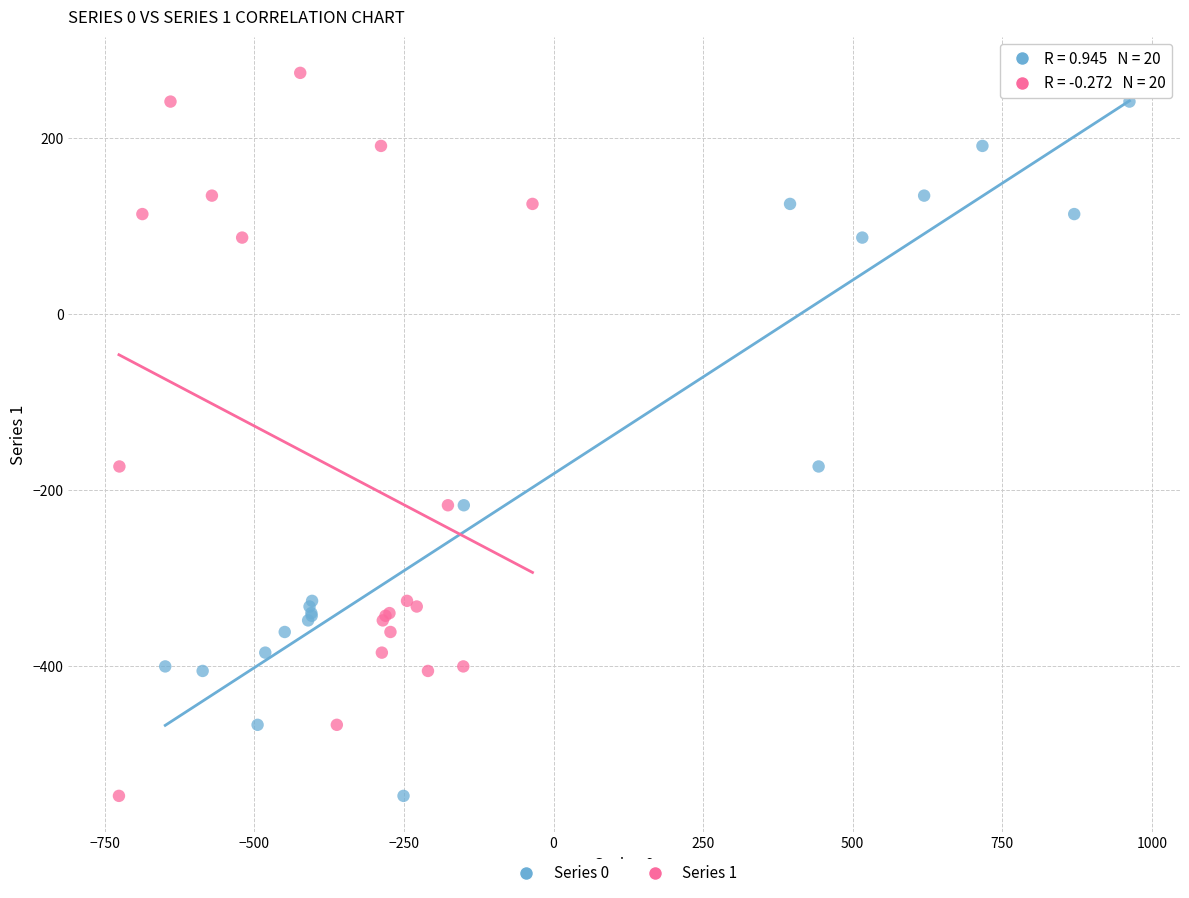

What are all the series names shown in the legend?

Series 0, Series 1